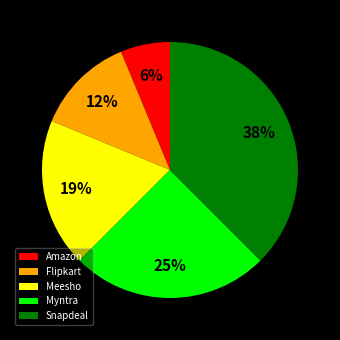

To the nearest percent, what is the average slice percentage?

20%